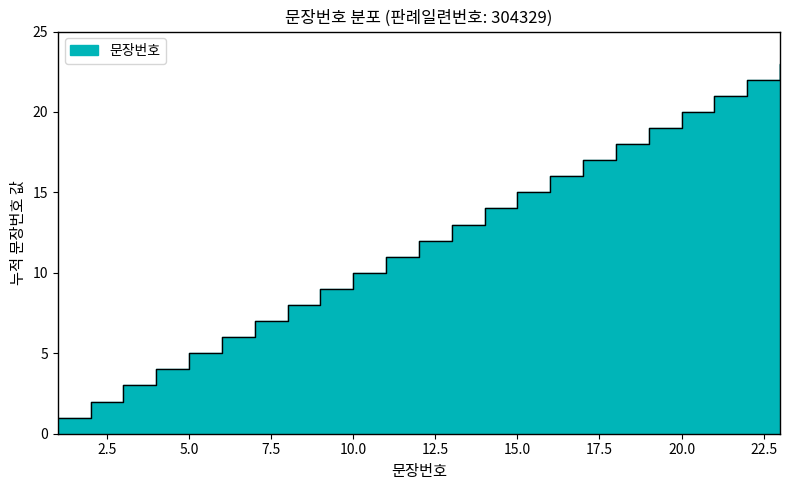

What is the difference between the maximum and minimum values?

22